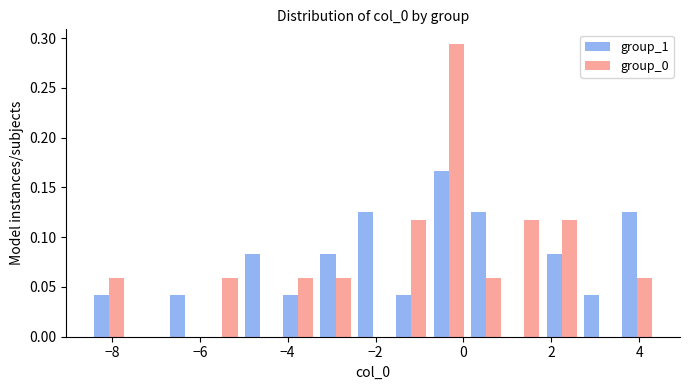

Reading left to right, list every range on the x-axis with the height of the bar of each series over it. Neither the bar edges nor the heights are printed on the chart, so give them approximately, as read against the axes.

-8.4 to -7.6: group_1=0.040	group_0=0.060
-7.6 to -6.8: group_1=0	group_0=0
-6.8 to -6.0: group_1=0.040	group_0=0
-6.0 to -5.0: group_1=0	group_0=0.060
-5.0 to -4.2: group_1=0.085	group_0=0
-4.2 to -3.4: group_1=0.040	group_0=0.060
-3.4 to -2.4: group_1=0.085	group_0=0.060
-2.4 to -1.6: group_1=0.125	group_0=0
-1.6 to -0.8: group_1=0.040	group_0=0.120
-0.8 to 0.0: group_1=0.165	group_0=0.295
0.0 to 1.0: group_1=0.125	group_0=0.060
1.0 to 1.8: group_1=0	group_0=0.120
1.8 to 2.6: group_1=0.085	group_0=0.120
2.6 to 3.6: group_1=0.040	group_0=0
3.6 to 4.4: group_1=0.125	group_0=0.060